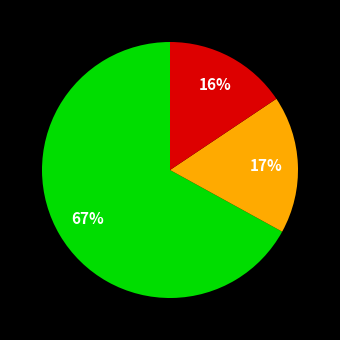

Is there a majority slice in this chart?

Yes